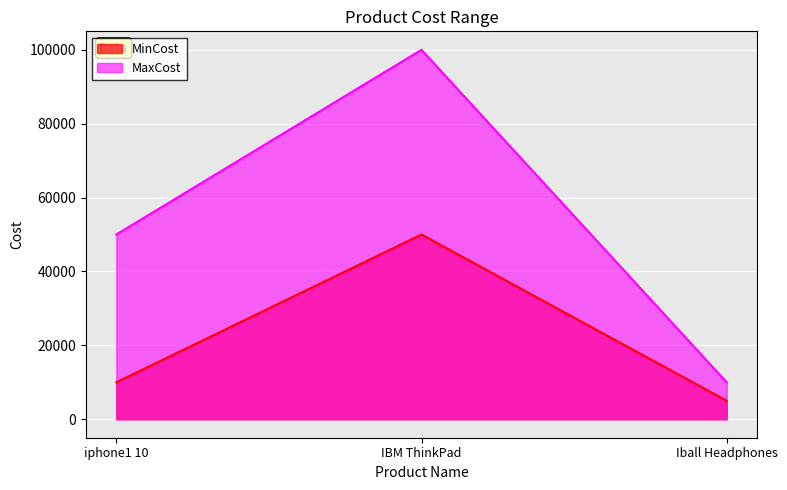

What position from the left is Iball Headphones?

3